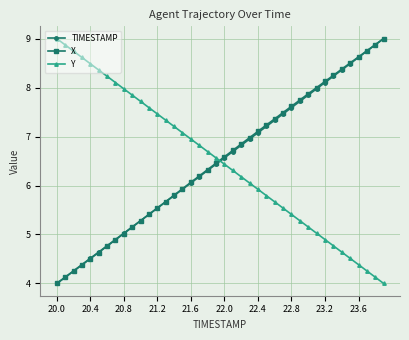

True or false: X has more than 2 points higher than both neighbors.

False